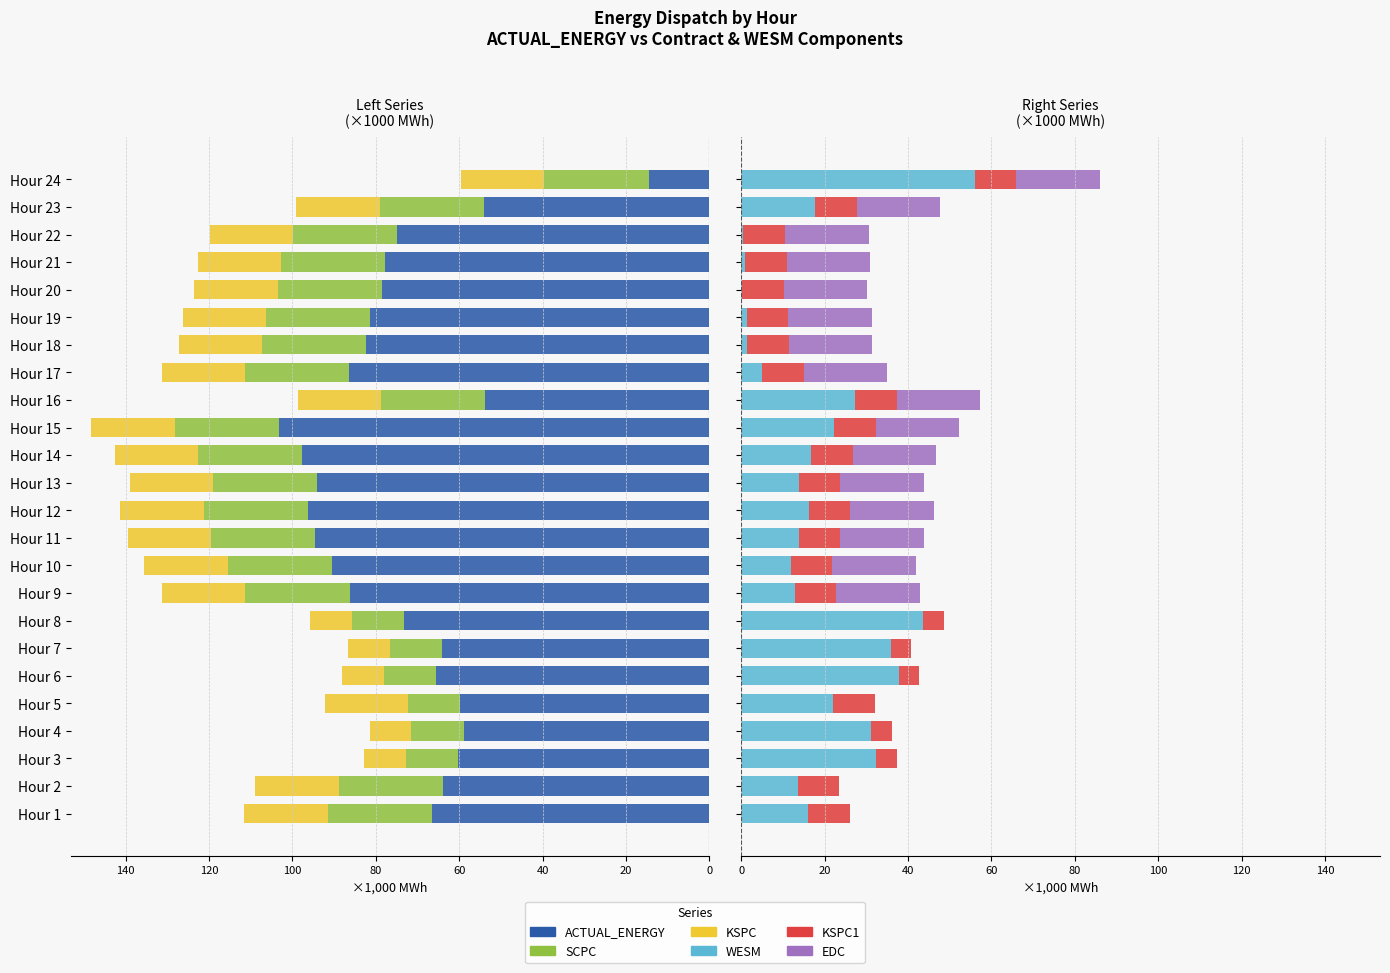

How many bars are there in each group?

6